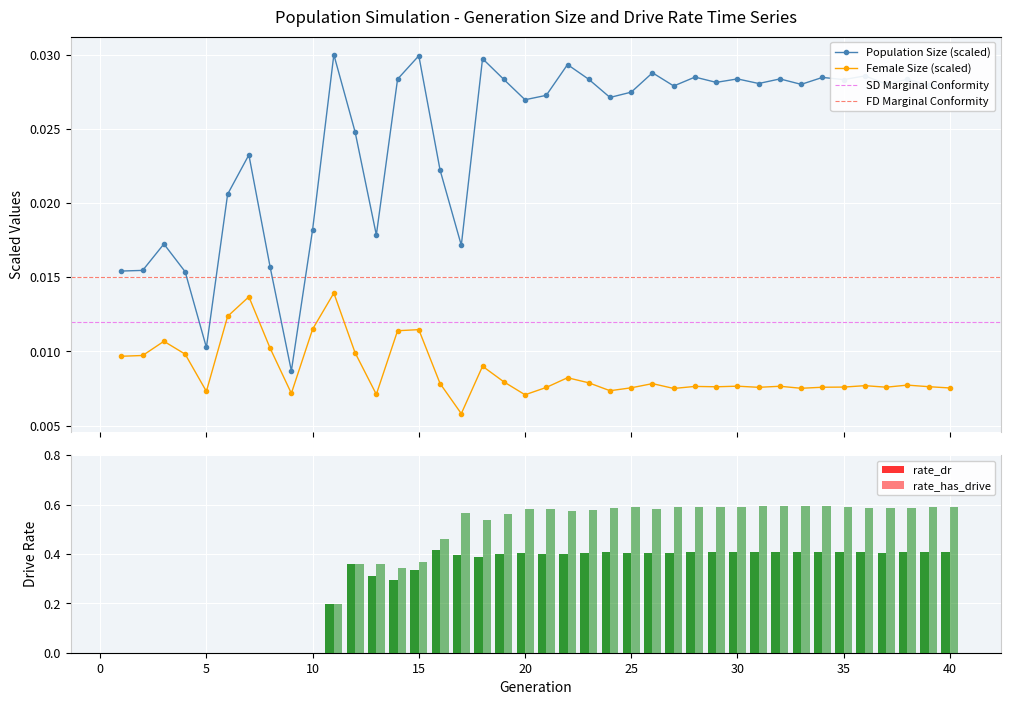

What is the average value of the rate_has_drive series?

0.4